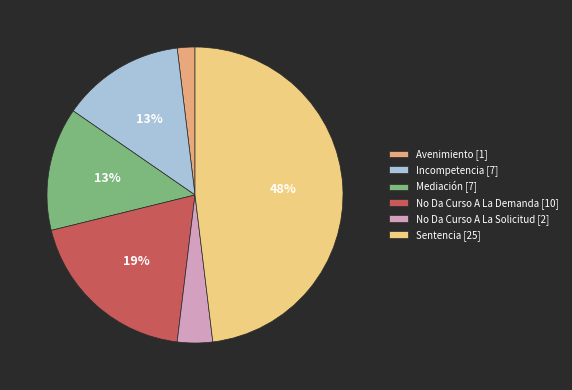

What is the largest slice in the pie chart?

Sentencia